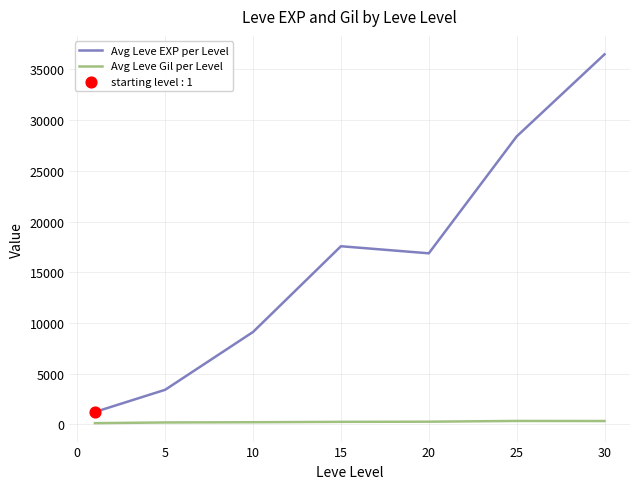

Which series has the largest range (max minus min)?

Avg Leve EXP per Level